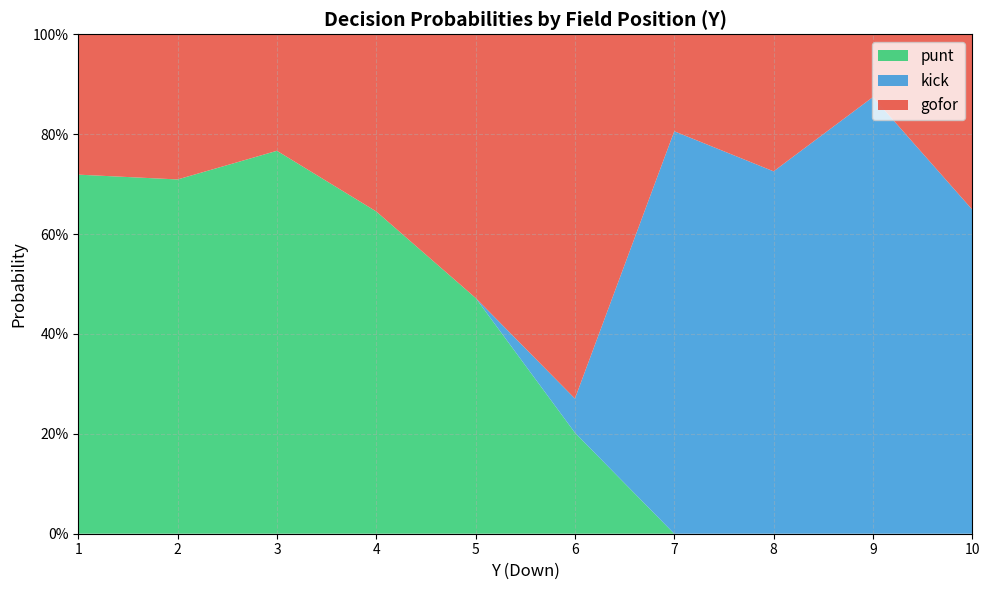

What are all the series names shown in the legend?

punt, kick, gofor